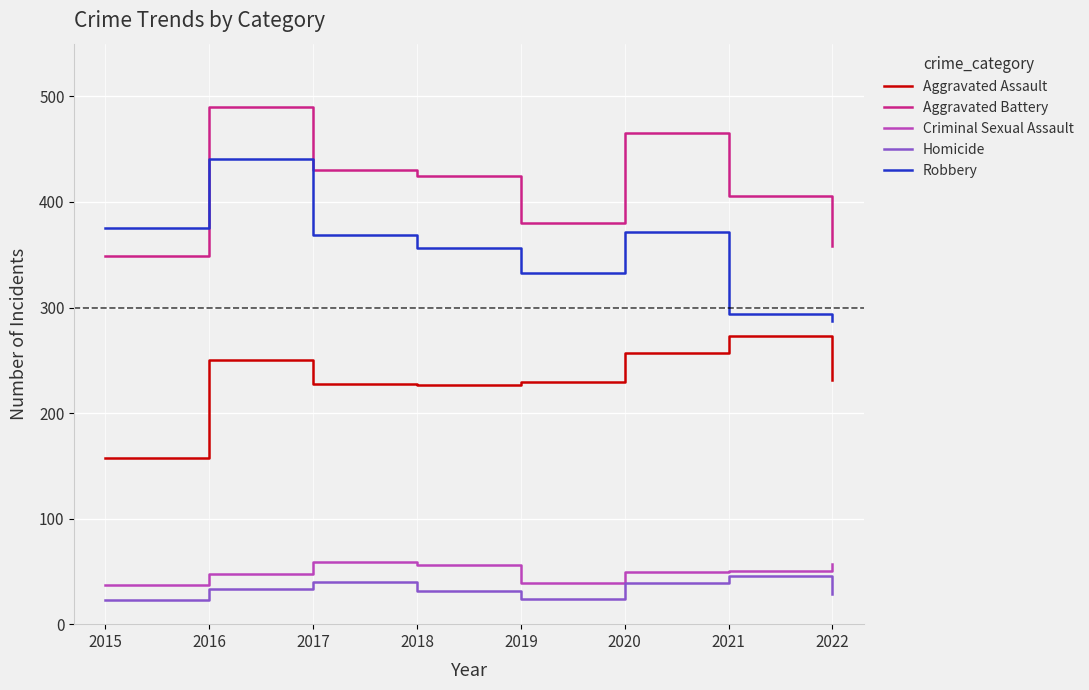

What is the approximate value of Robbery at 2020?

372